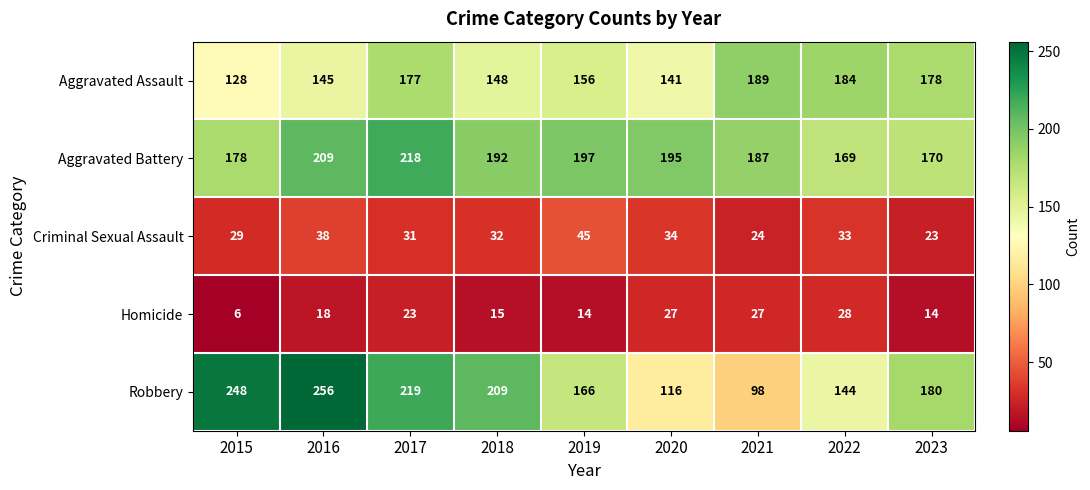

True or false: Criminal Sexual Assault has a value of 13 at 2017.

False